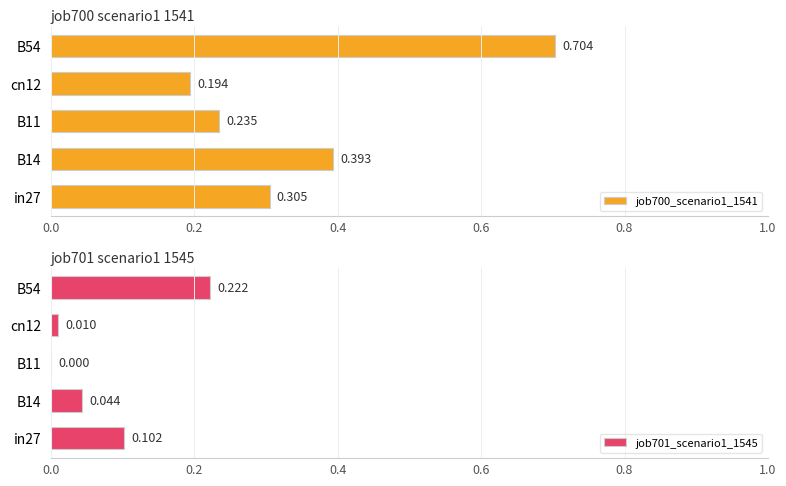

List the series in order of their overall mean, lowest first.

job701_scenario1_1545, job700_scenario1_1541